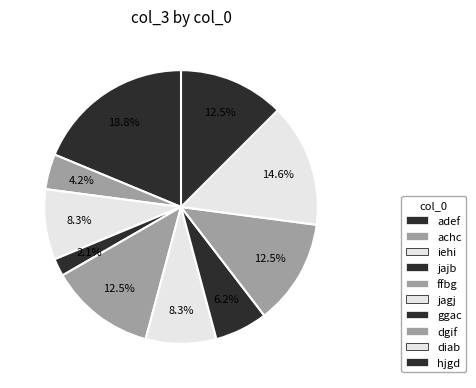

How many segments does this pie chart have?

10